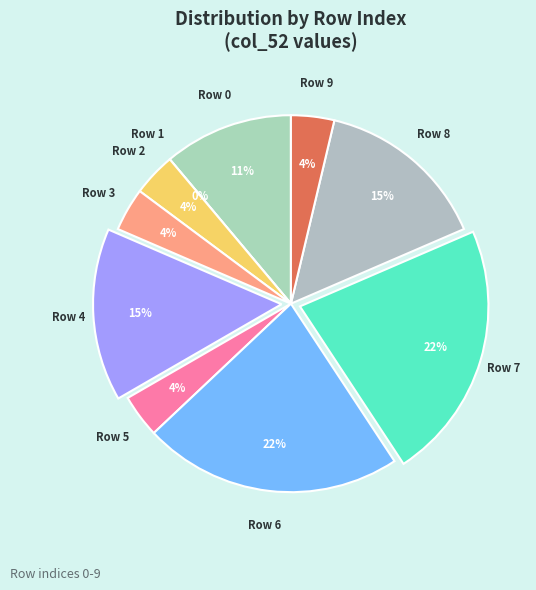

Is it true that 9 is 17% of the pie?

False